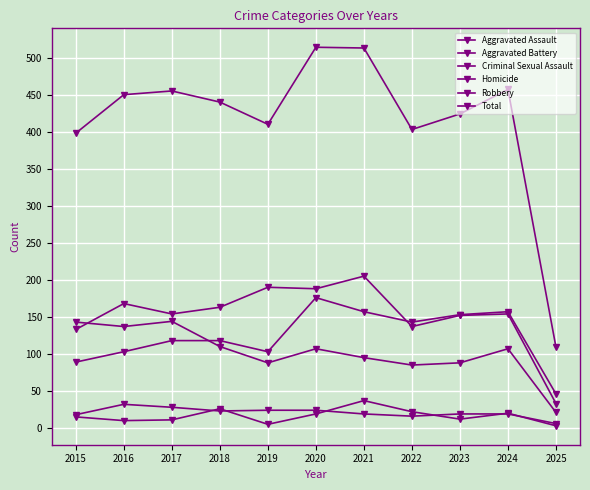

What is the spread (max minus min) of values at 2019?

405